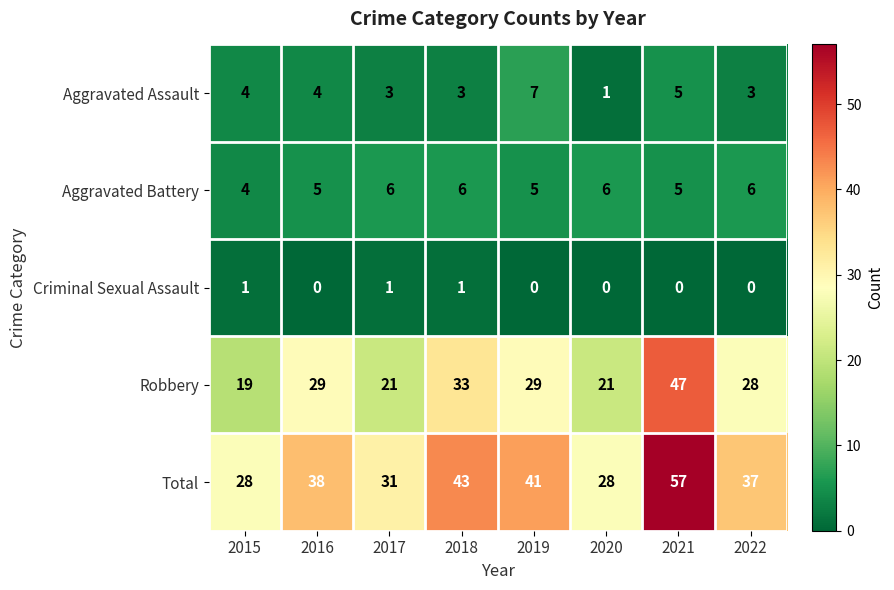

Which series changed the most between 2020 and 2021?

Total